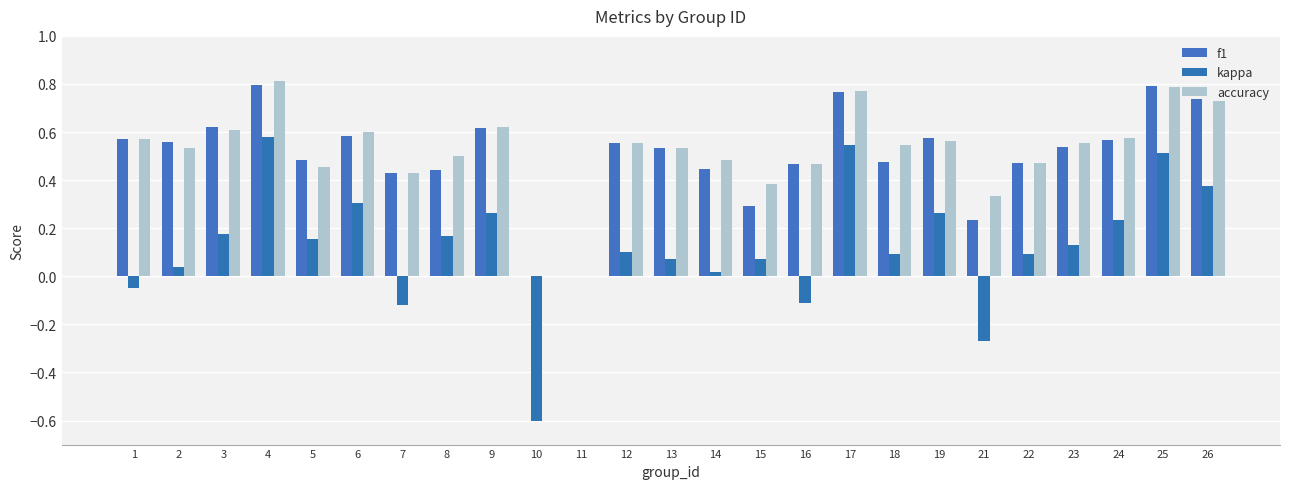

Which series has the widest spread of values?

kappa